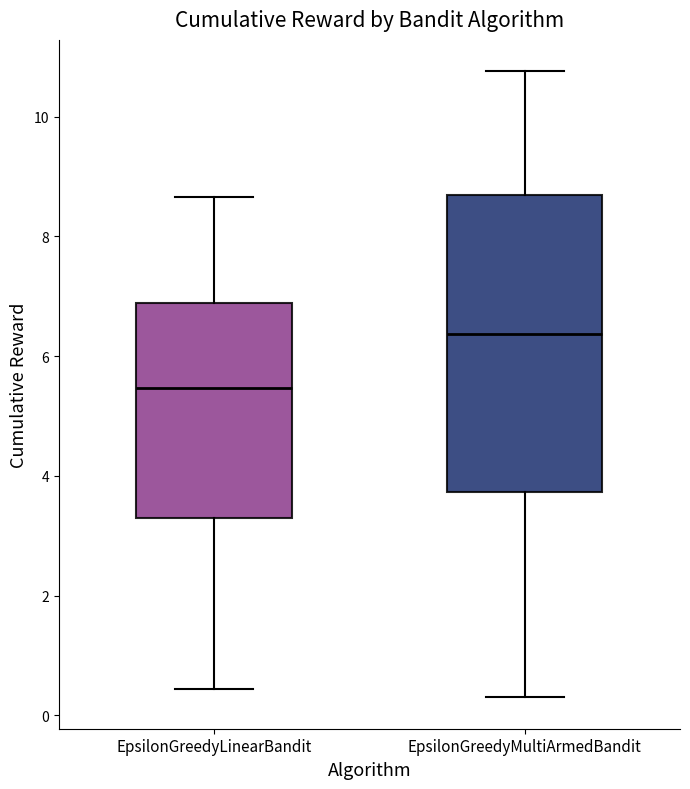

Where is the upper edge of the box for EpsilonGreedyLinearBandit on the y-axis? The values are not printed on the chart, so give them approximately, as read against the axis.

6.8